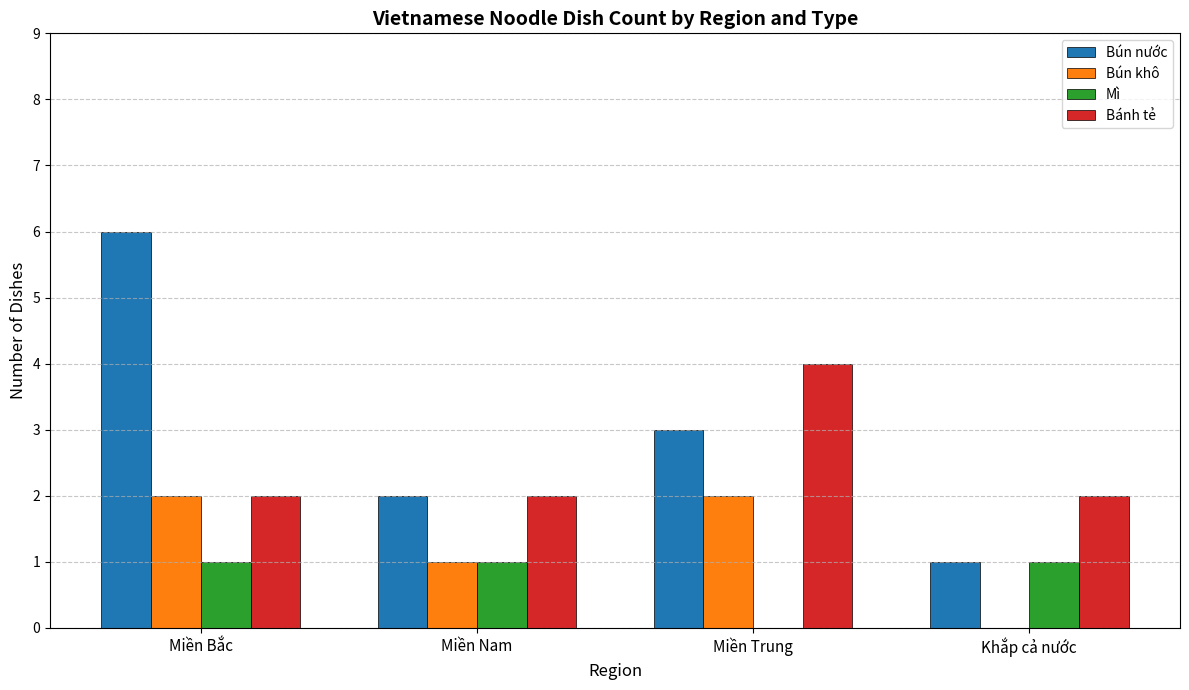

Is it true that Bánh tẻ equals 4 at Miền Trung?

True